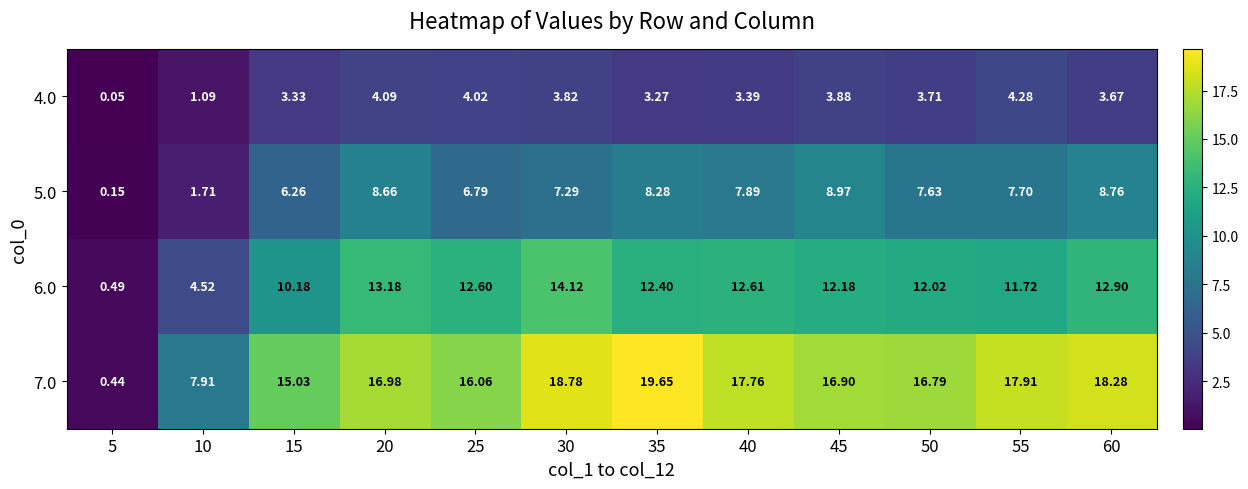

Is the value of 6.0 at 40 greater than the value of 7.0 at 10?

Yes